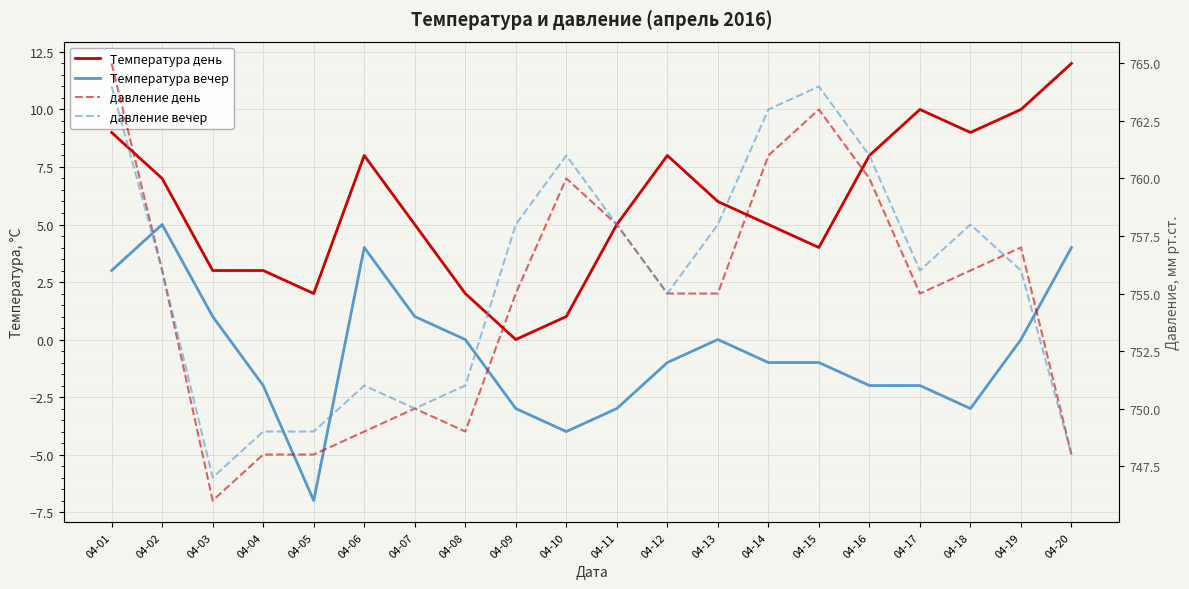

Between 04-09 and 04-19, which series saw the biggest shift?

Температура день